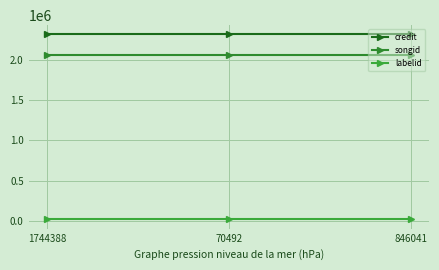

How many categories are shown in the chart?

3